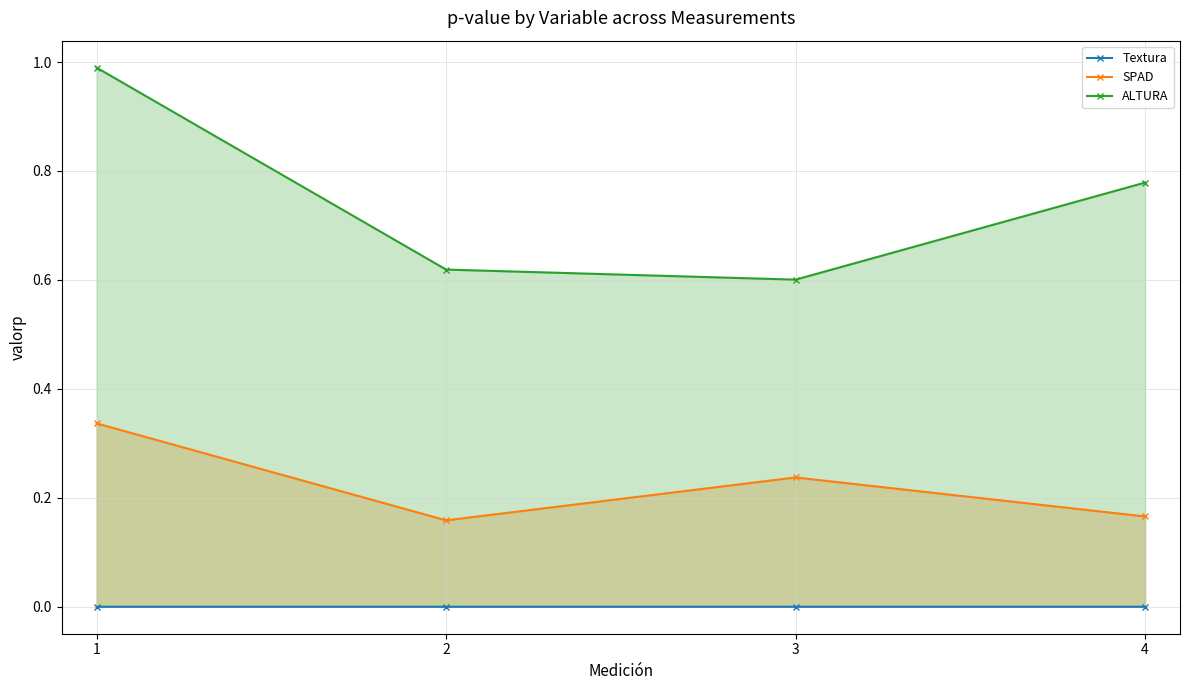

Reading left to right, transcribe all the data shown in this chart.

Textura: 1=0.0	2=0.0	3=0.0	4=0.0
SPAD: 1=0.3	2=0.2	3=0.2	4=0.2
ALTURA: 1=1.0	2=0.6	3=0.6	4=0.8